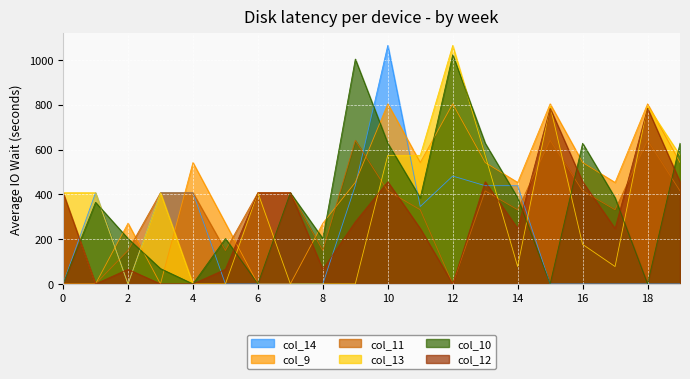

What is the value of the col_11 point at the 14th from the left?

415.4